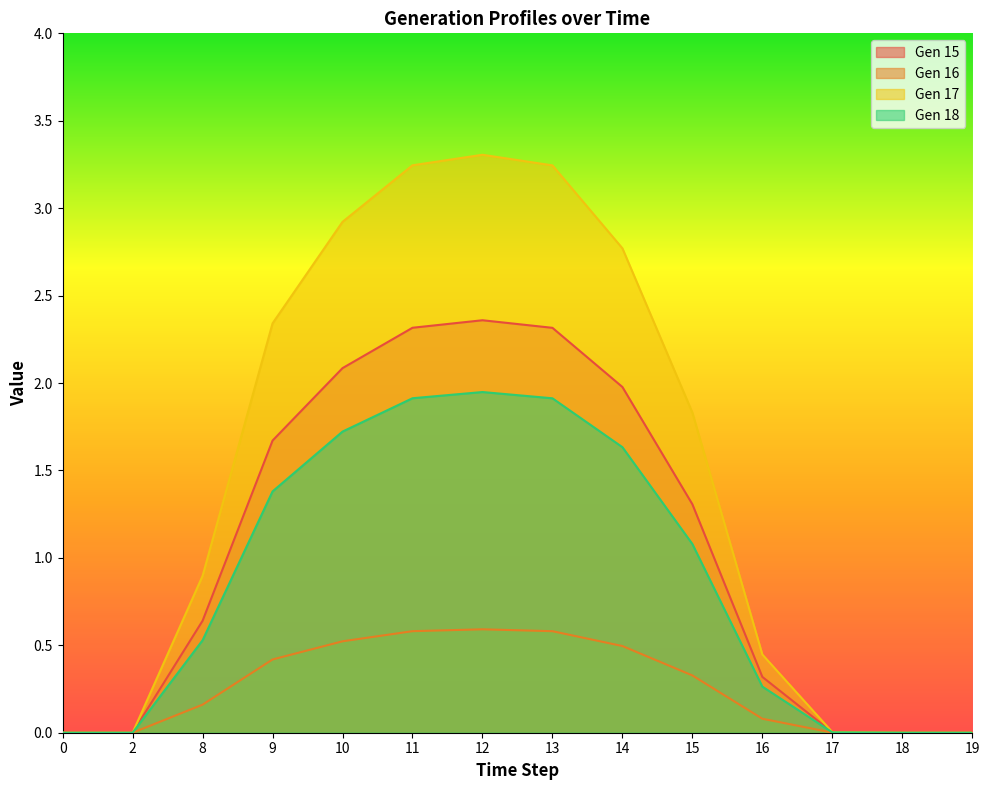

At which category is the sum across all series the highest?

12